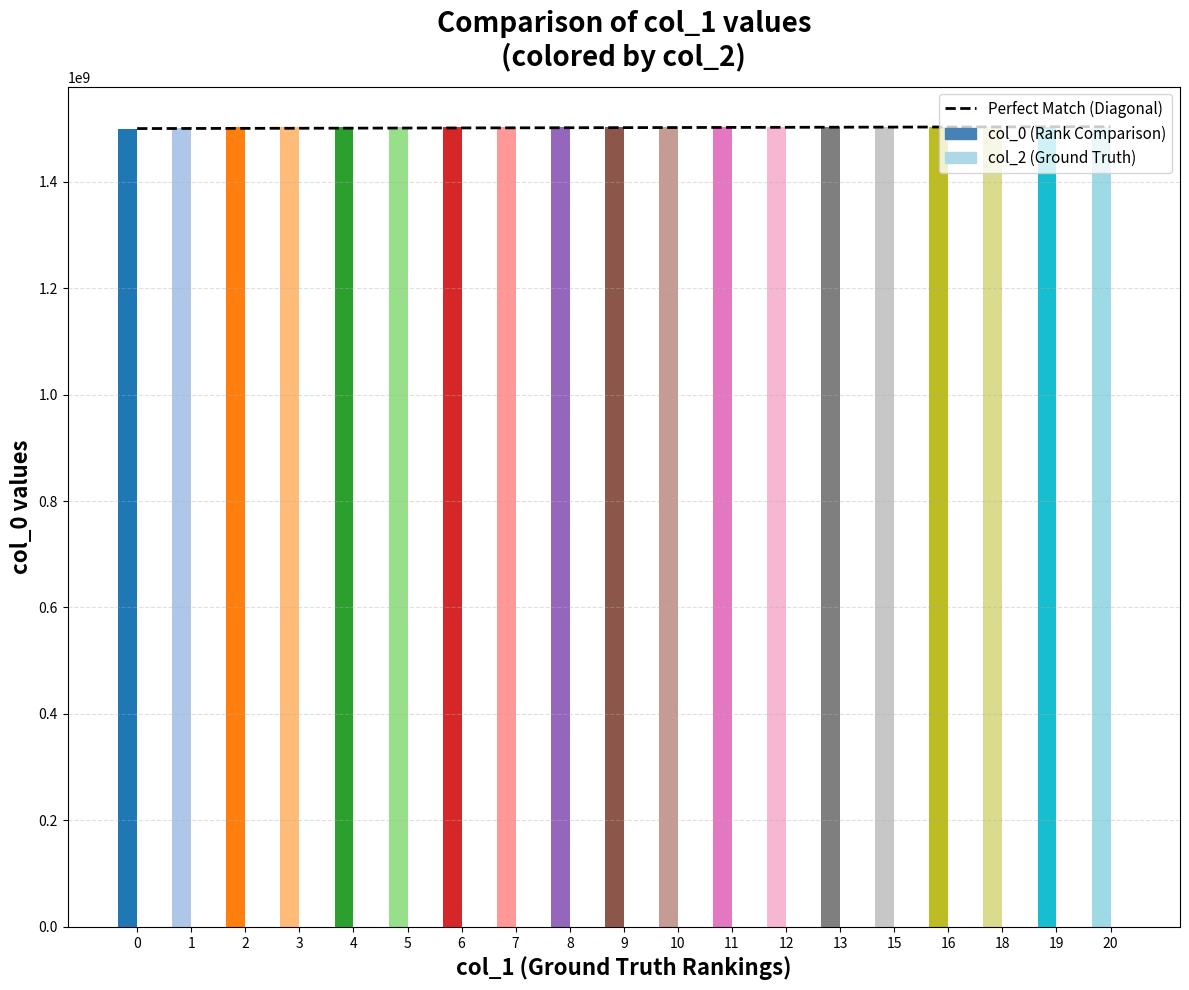

What is the total value across all series at 16?

1503253502